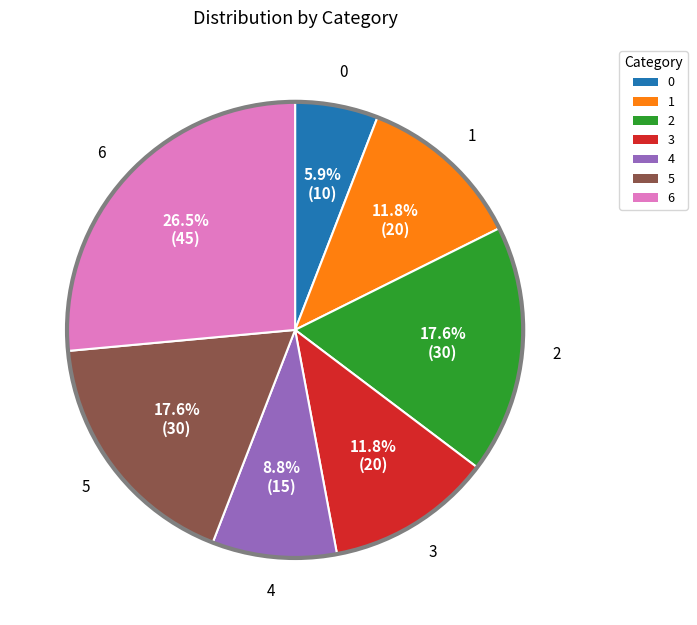

Is 6 the majority of the pie?

No